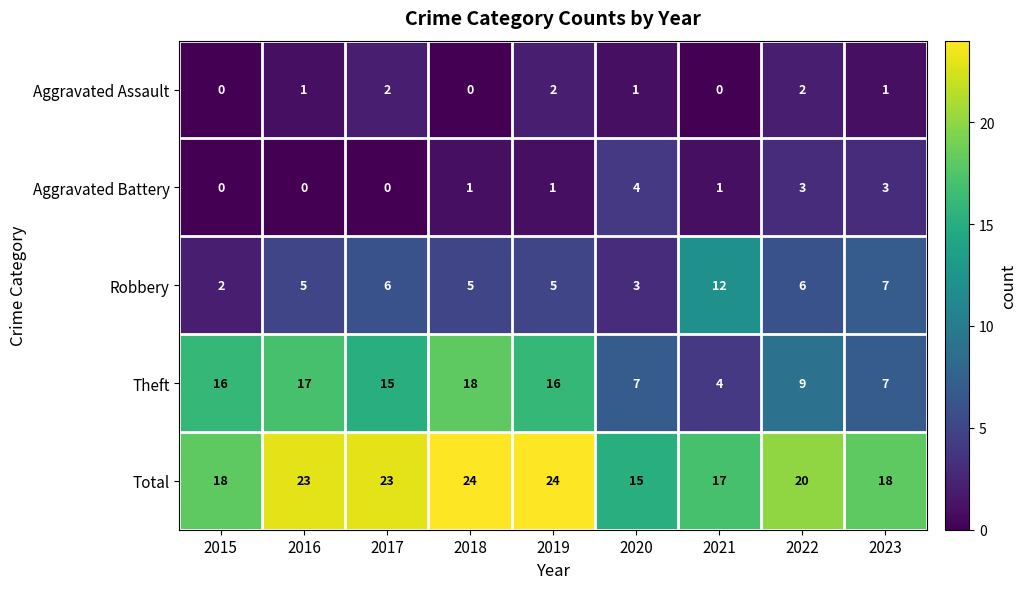

How many distinct data groups are displayed?

5